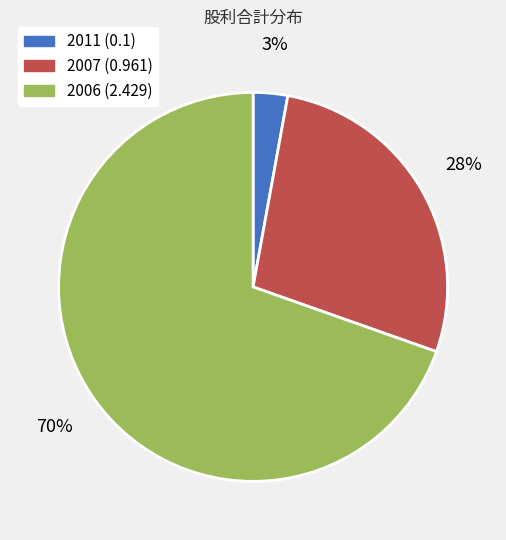

Does any single category account for the majority?

Yes